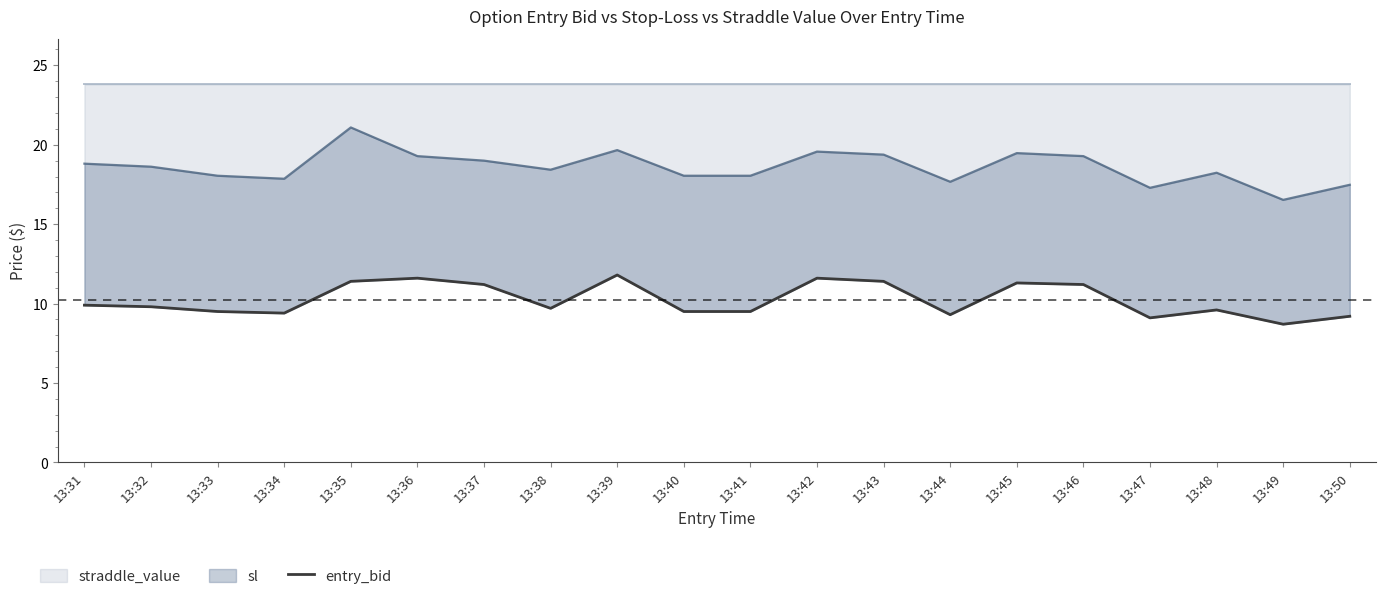

What is the maximum value for straddle_value?

11.8